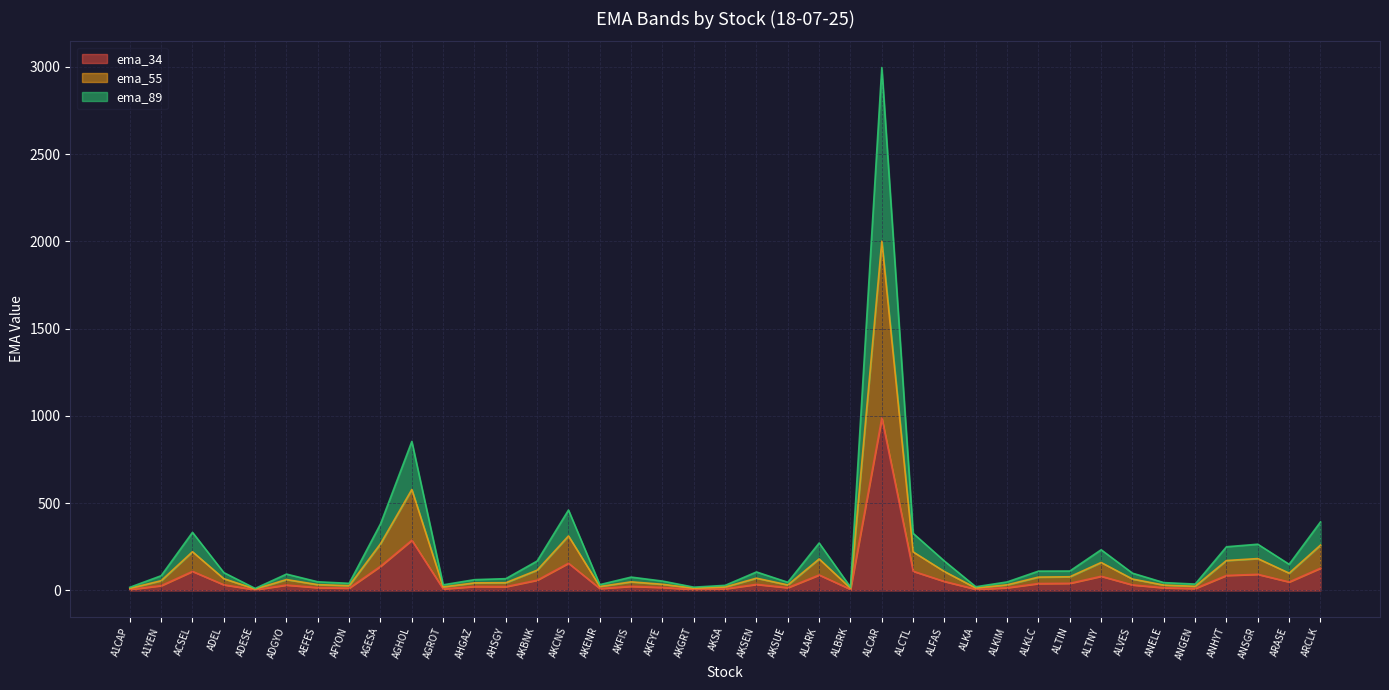

In ema_34, how many points are higher than both neighbors (excluding endpoints)?

11